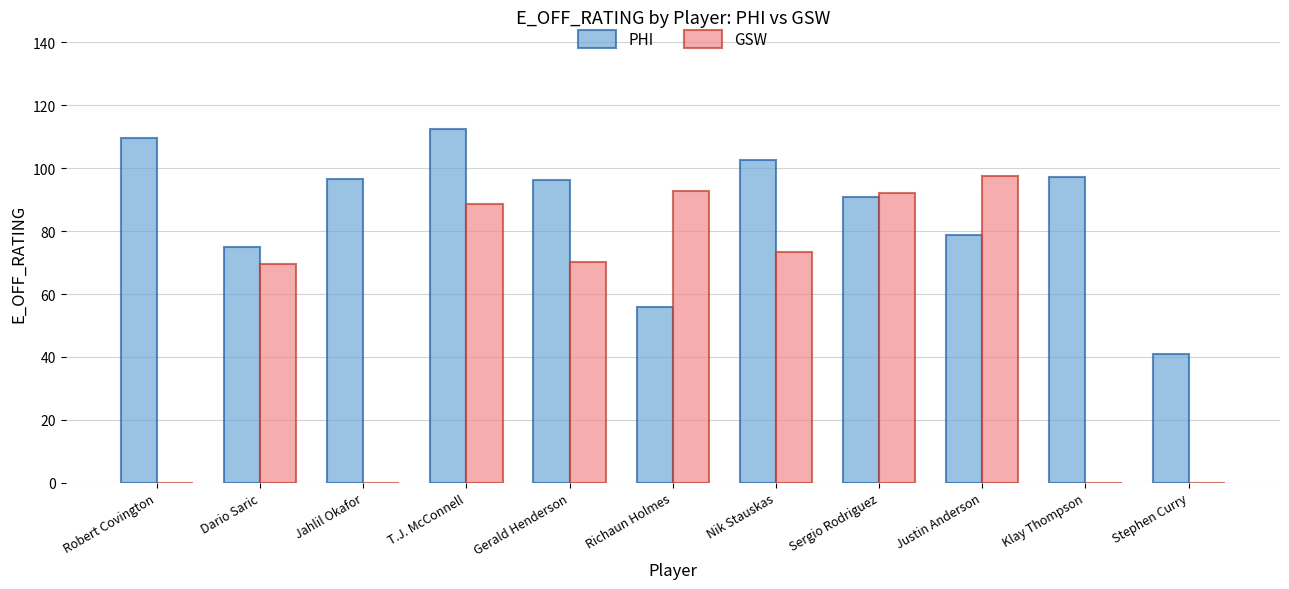

The GSW series shows 160.2 at Richaun Holmes. True or false?

False